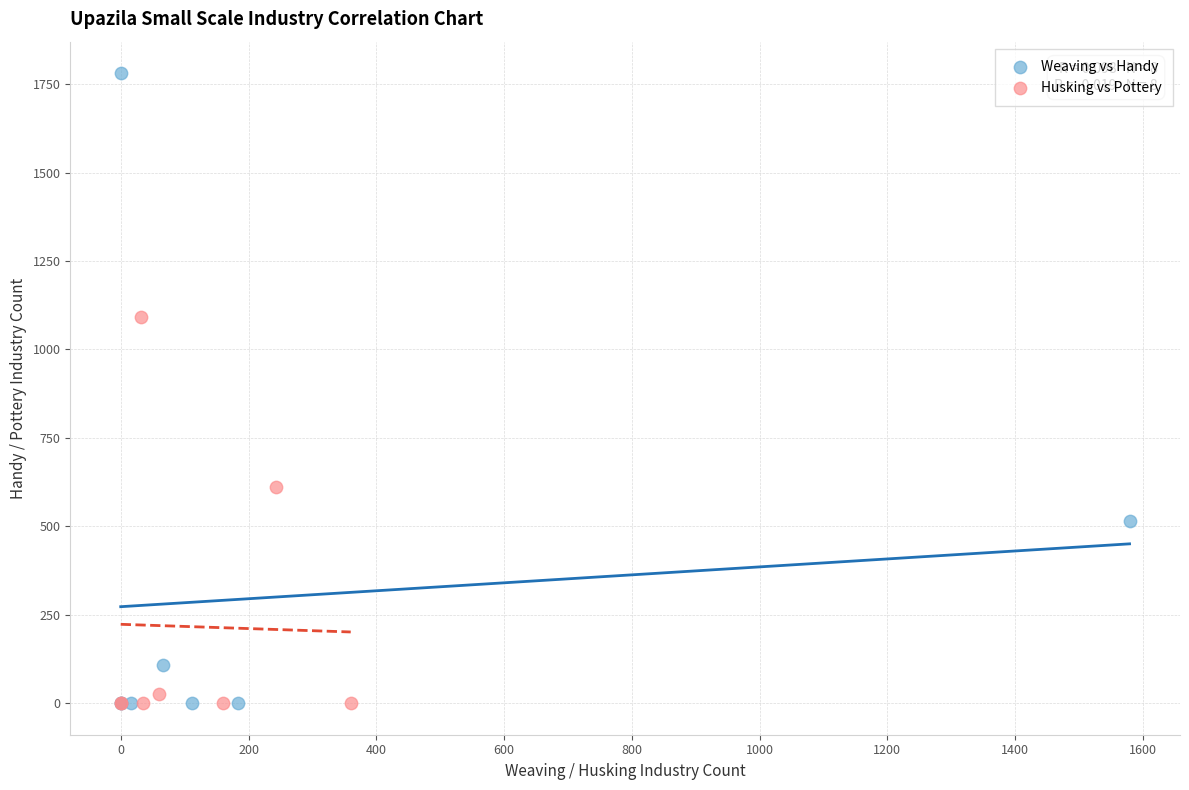

Which series has the largest Y range (max minus min)?

Weaving vs Handy